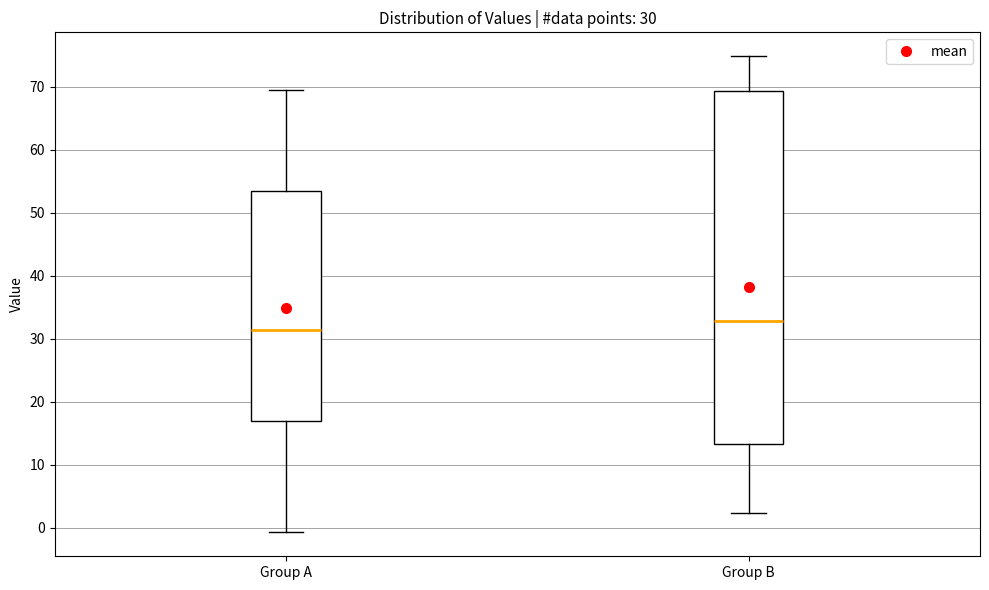

Which box's median line is the highest?

Group B